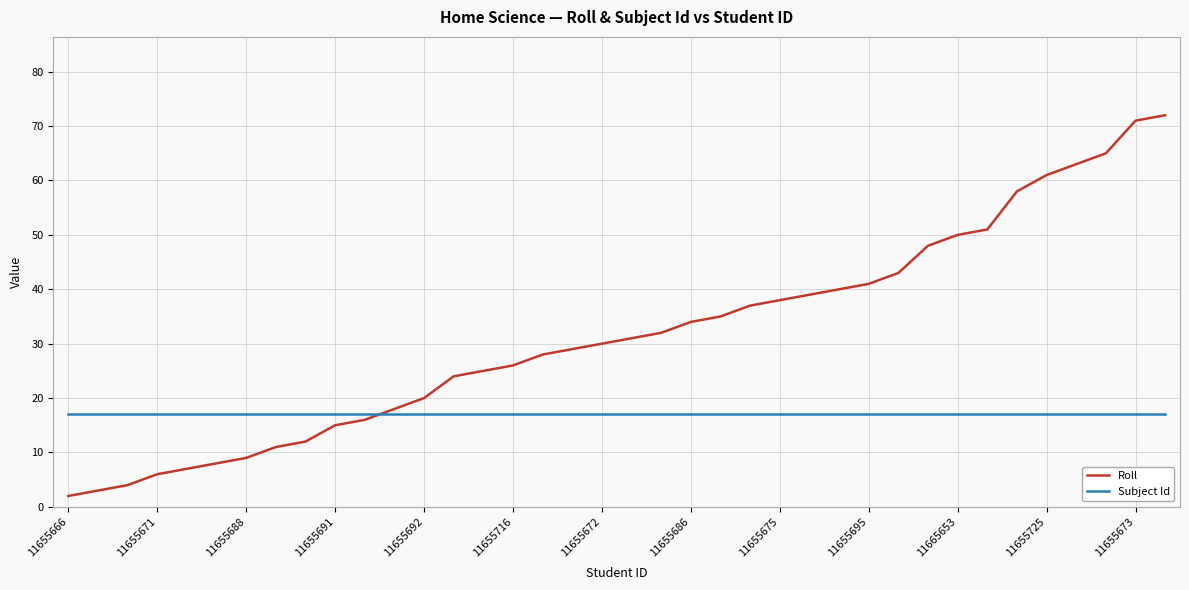

What is the maximum value for Roll?

72